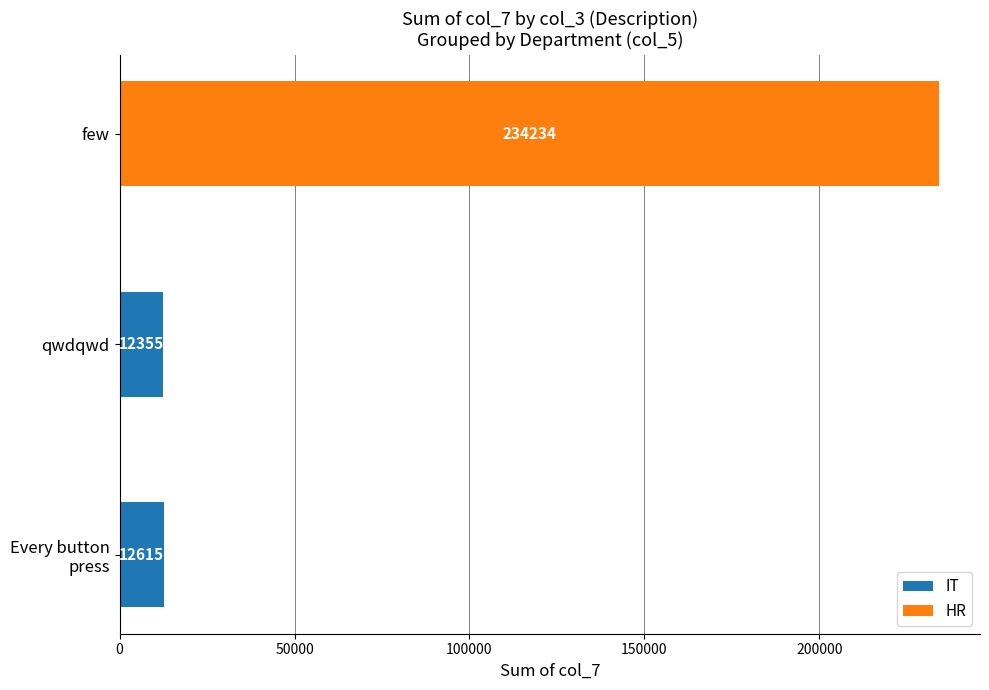

The value of IT at qwdqwd is 12355. True or false?

True